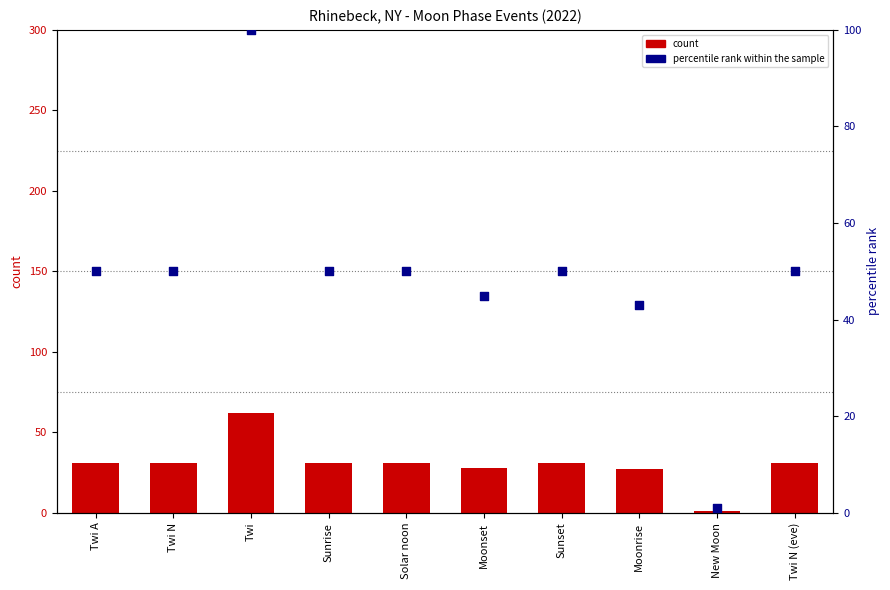

Which series reaches the maximum Y coordinate?

percentile rank within the sample